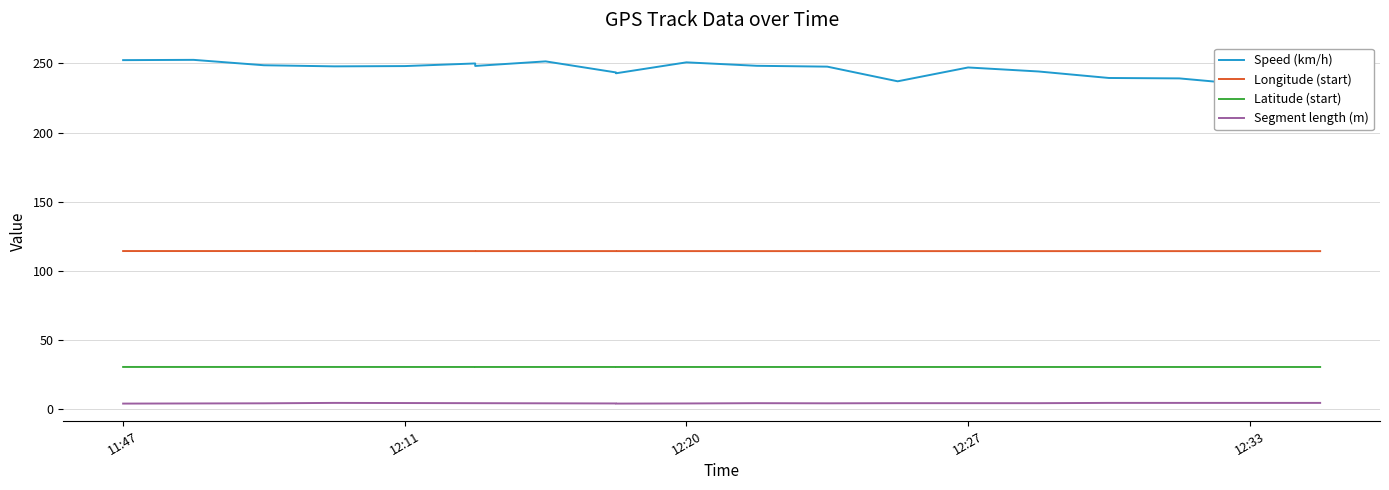

Is the value of Latitude (start) at 5 greater than the value of Speed (km/h) at 9?

No